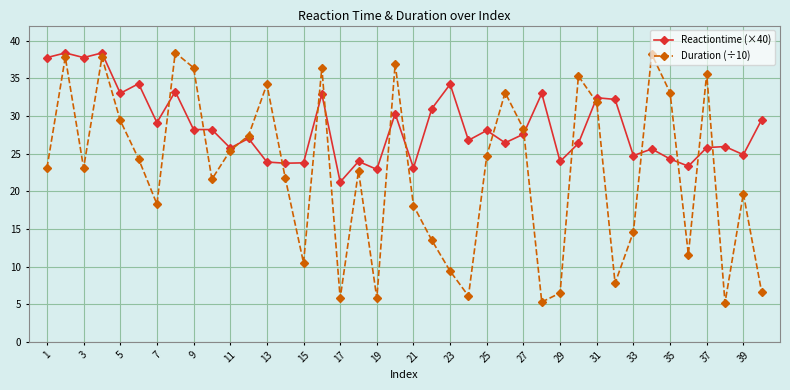

What are all the series names shown in the legend?

Reactiontime (×40), Duration (÷10)